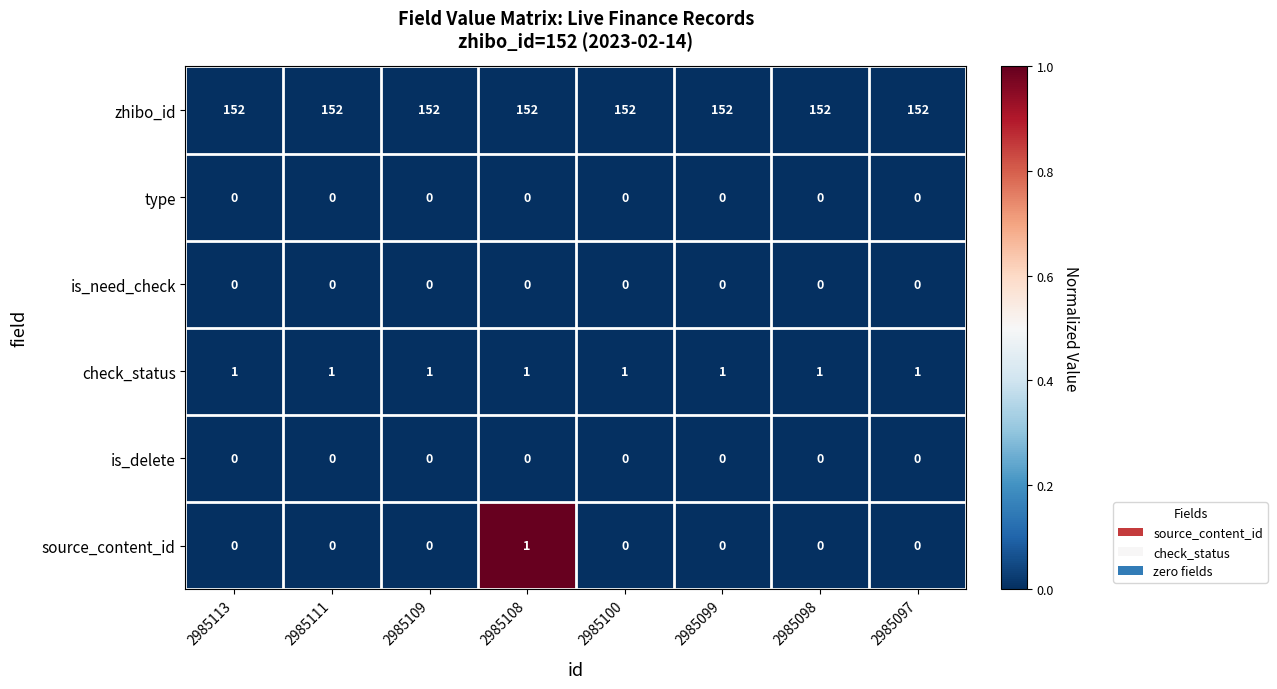

What is the spread (max minus min) of values at 2985108?

152